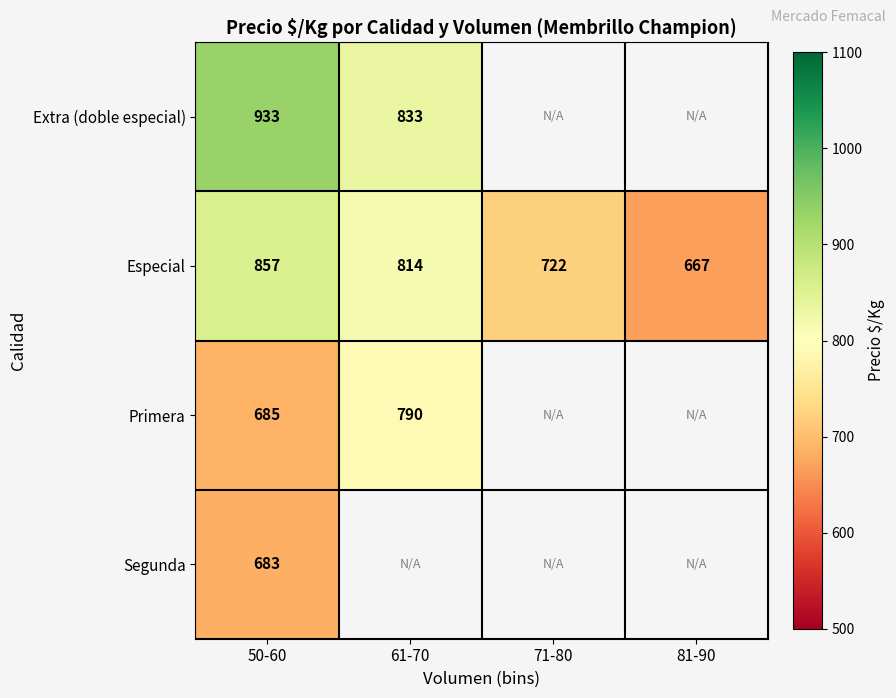

How many distinct data groups are displayed?

4